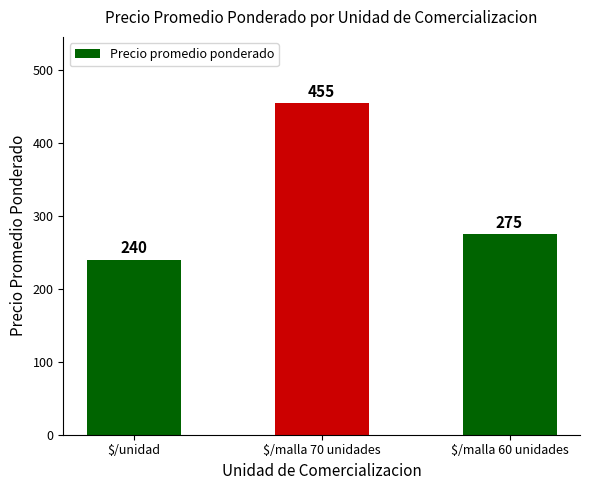

What is the sum of all values?

970